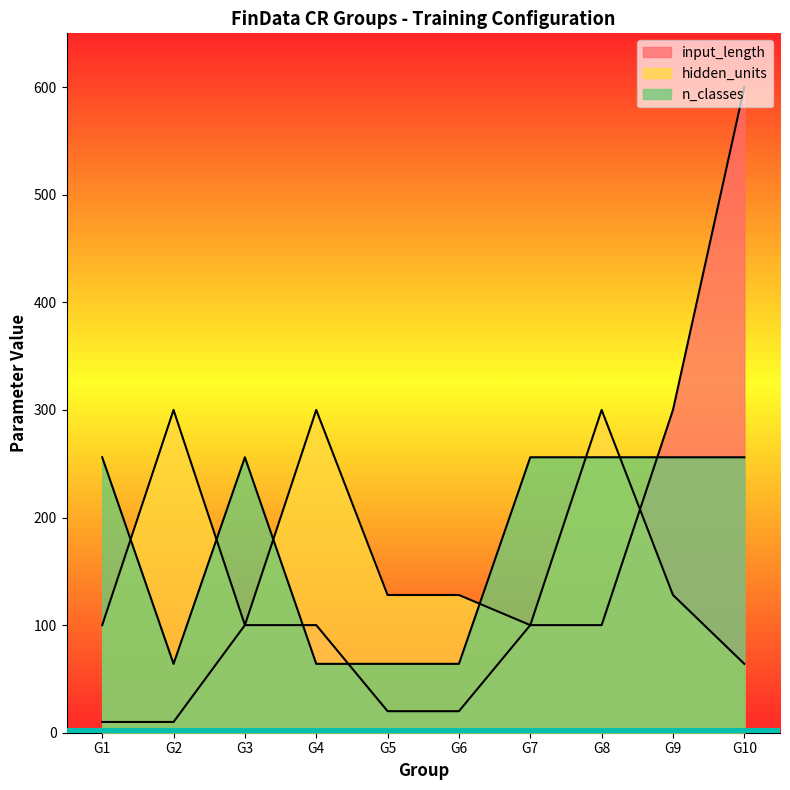

True or false: n_classes and hidden_units intersect in this chart.

True